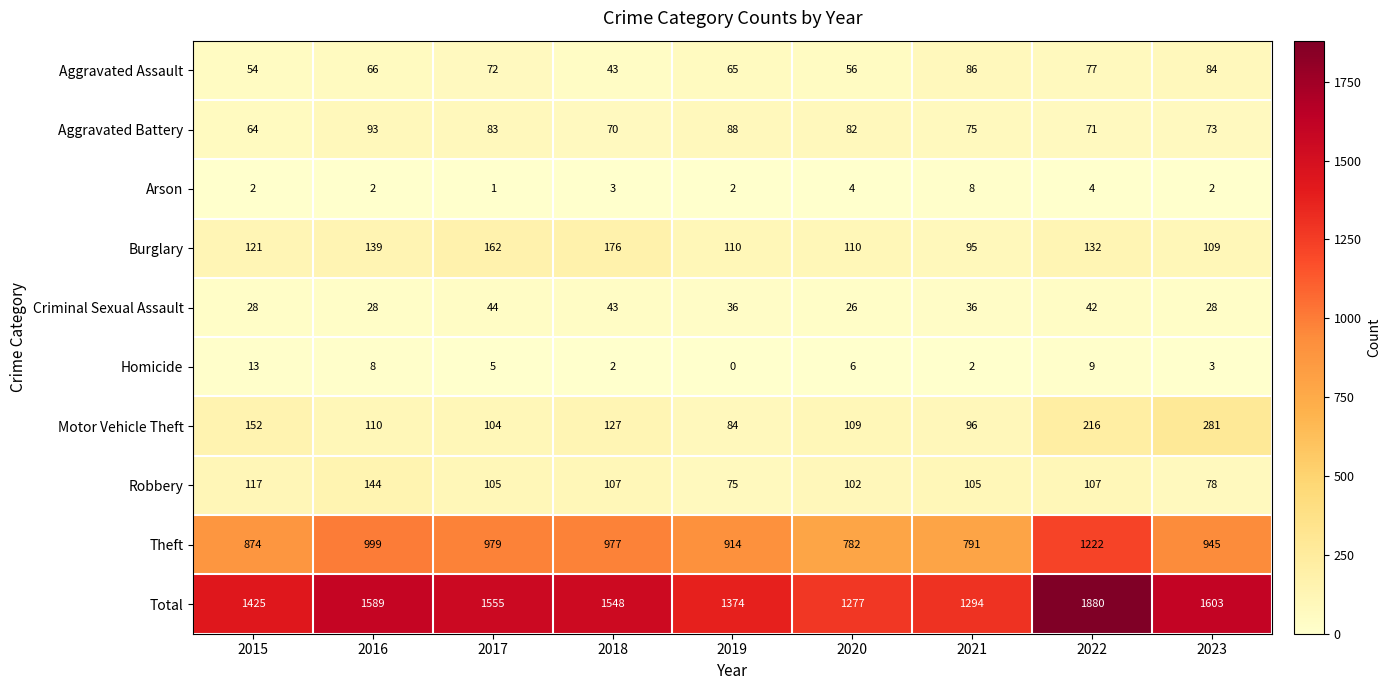

Is it true that Arson equals 1 at 2017?

True